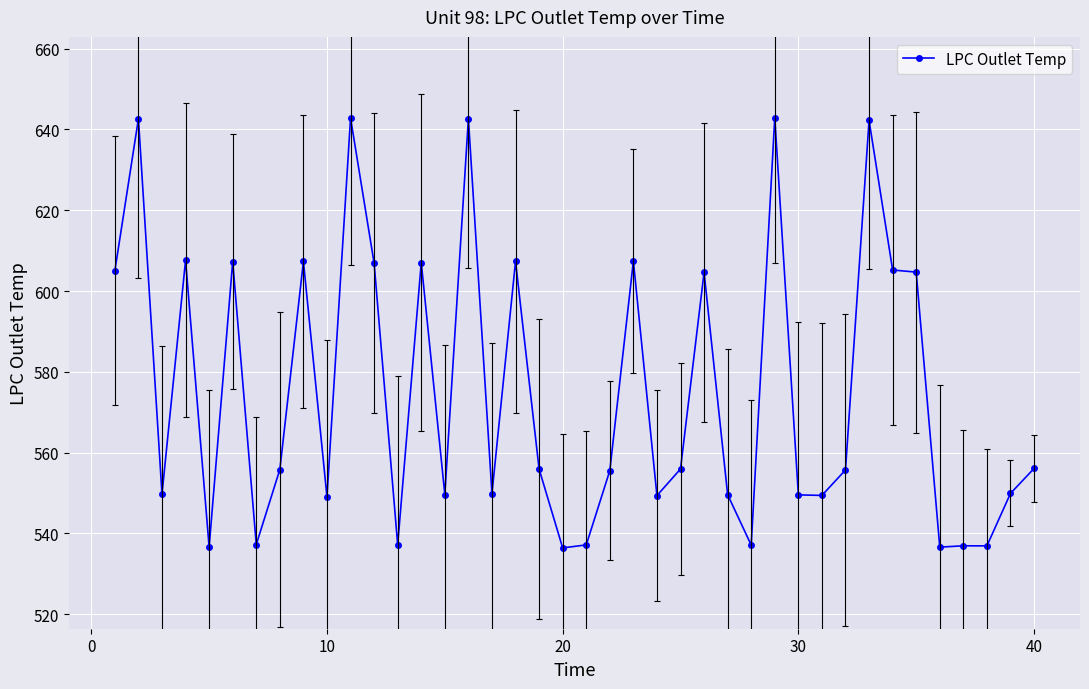

What is the difference between the maximum and second lowest values?

106.3